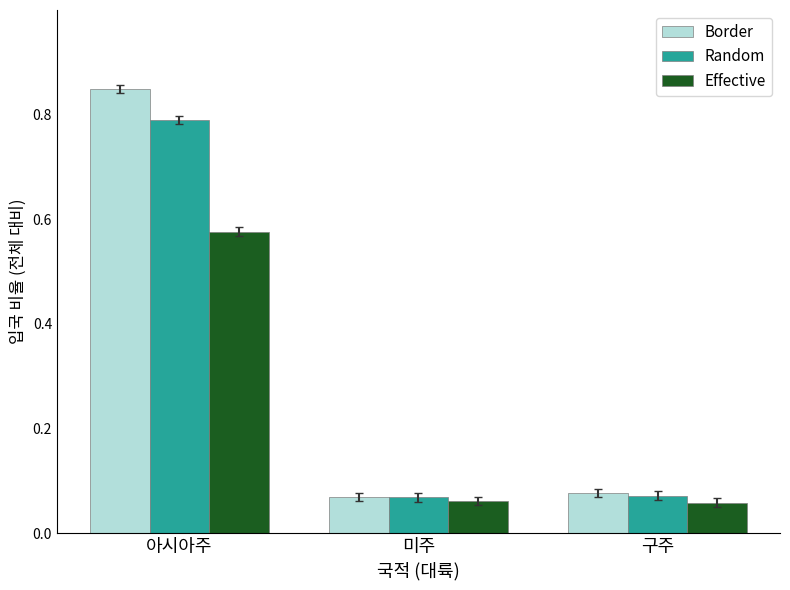

Rank the series by their maximum value, from lowest to highest.

Effective, Random, Border